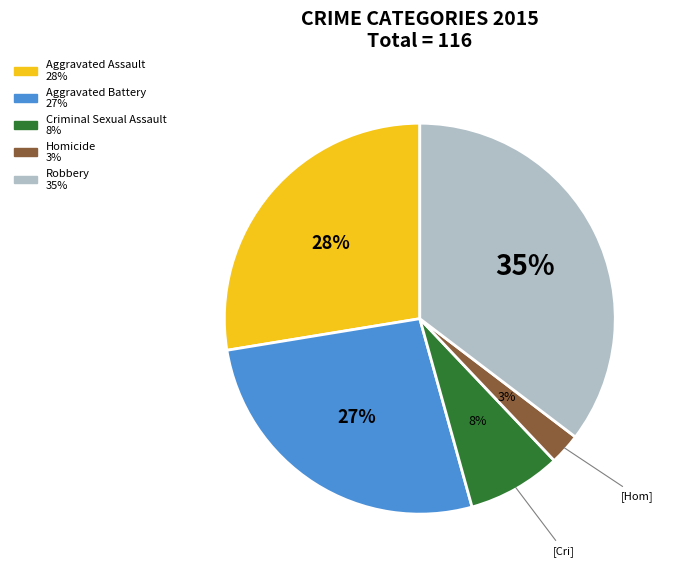

To the nearest percent, what is the average slice percentage?

20%